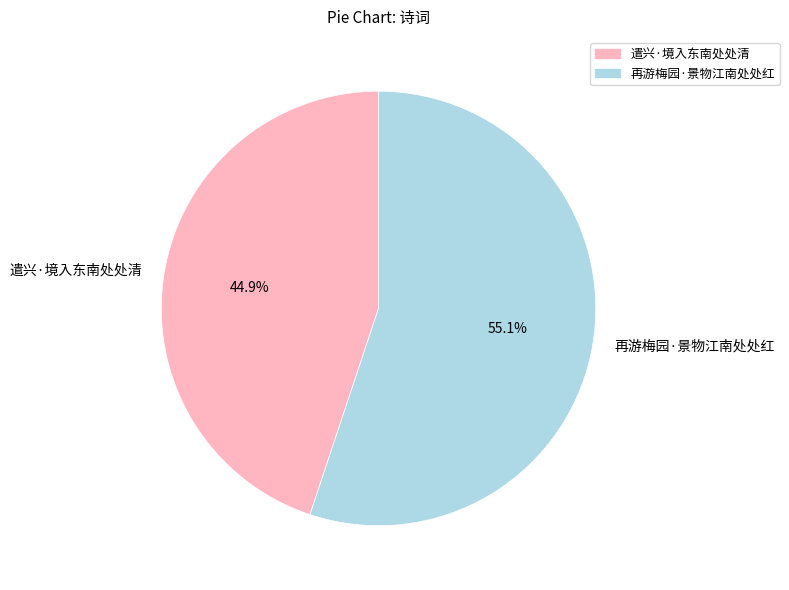

To the nearest percent, what is the average slice percentage?

50%